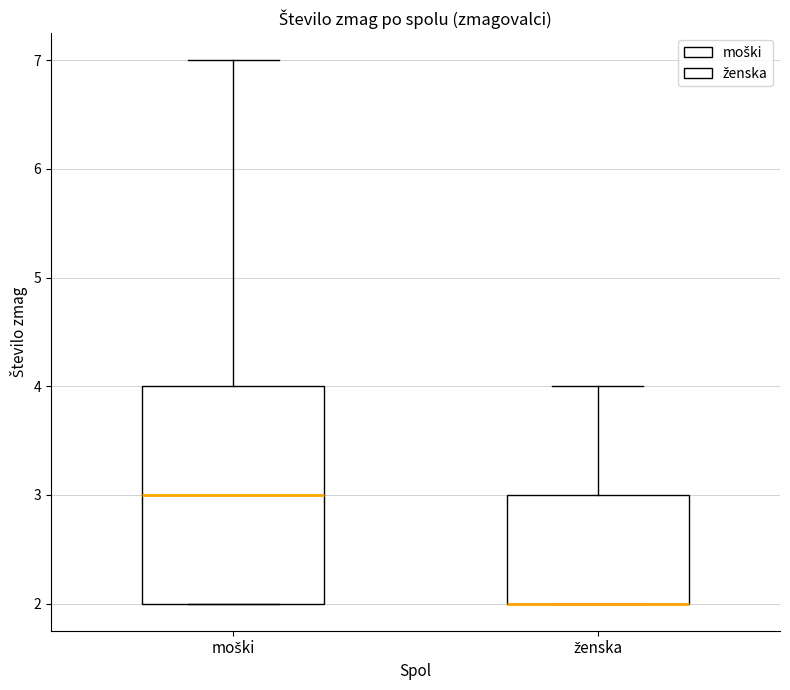

Where is the upper edge of the box for ženska on the y-axis? The values are not printed on the chart, so give them approximately, as read against the axis.

3